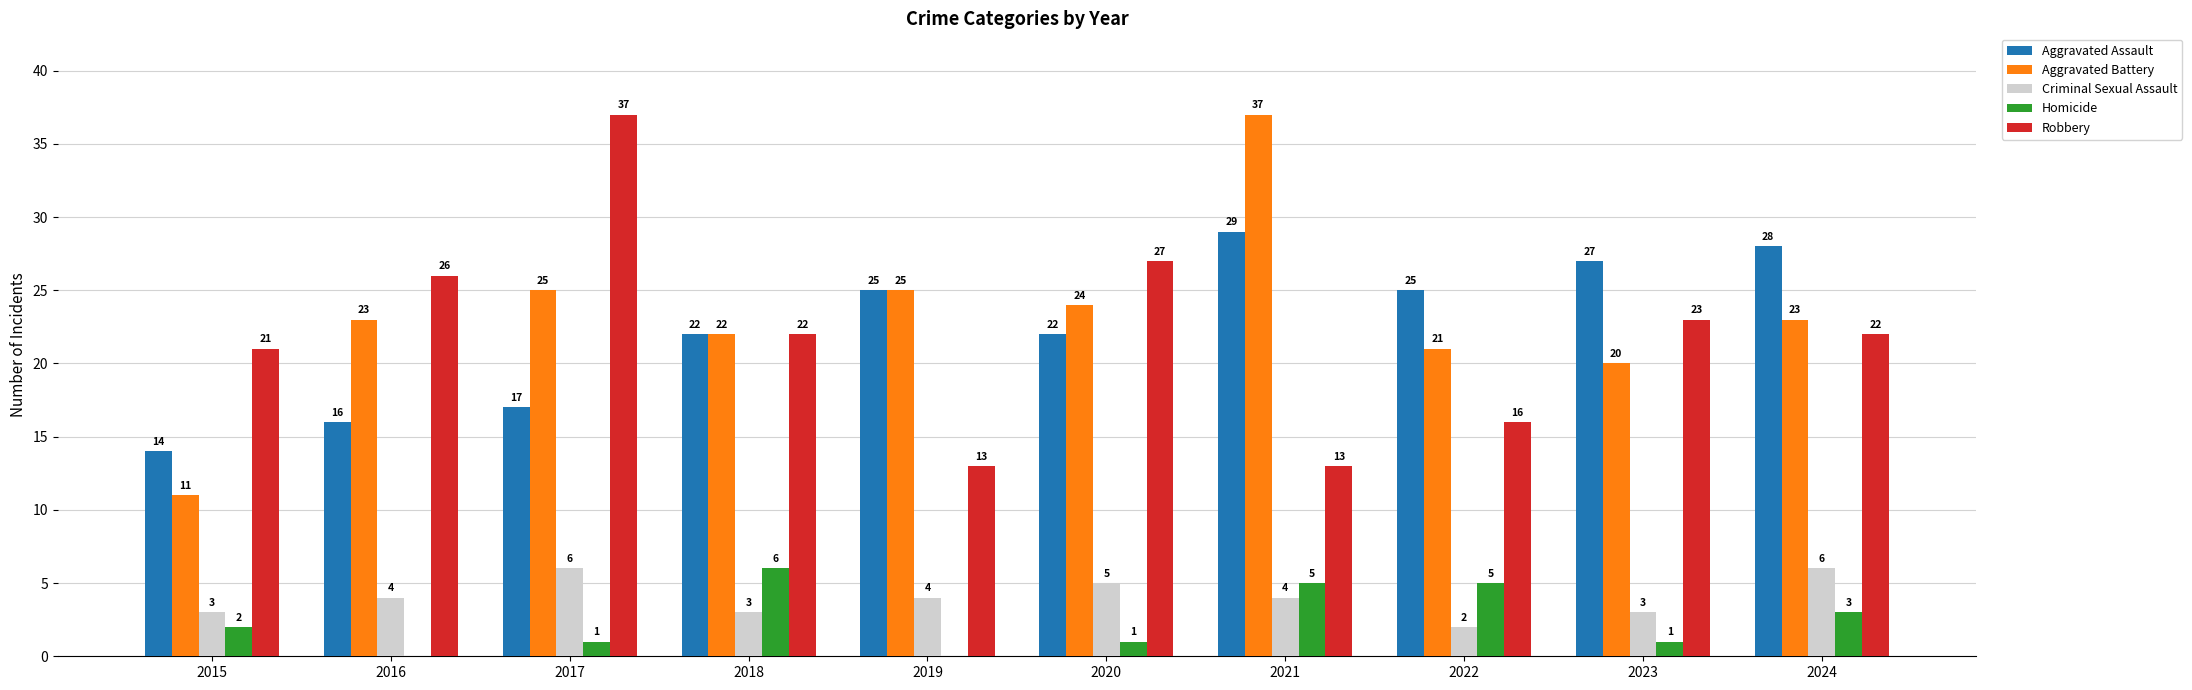

Reading right to left, transcribe all the data shown in this chart.

Aggravated Assault: 2024=28	2023=27	2022=25	2021=29	2020=22	2019=25	2018=22	2017=17	2016=16	2015=14
Aggravated Battery: 2024=23	2023=20	2022=21	2021=37	2020=24	2019=25	2018=22	2017=25	2016=23	2015=11
Criminal Sexual Assault: 2024=6	2023=3	2022=2	2021=4	2020=5	2019=4	2018=3	2017=6	2016=4	2015=3
Homicide: 2024=3	2023=1	2022=5	2021=5	2020=1	2019=0	2018=6	2017=1	2016=0	2015=2
Robbery: 2024=22	2023=23	2022=16	2021=13	2020=27	2019=13	2018=22	2017=37	2016=26	2015=21